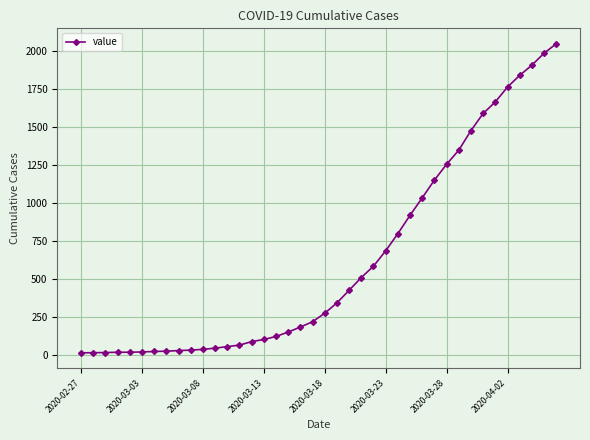

What is the maximum value shown in the chart?

2049